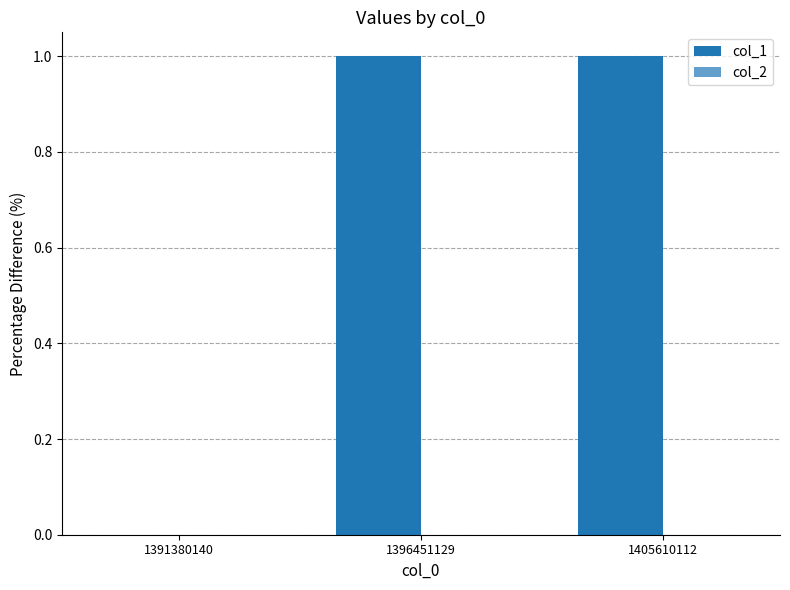

Reading right to left, transcribe all the data shown in this chart.

col_1: 1	1	0
col_2: 0	0	0